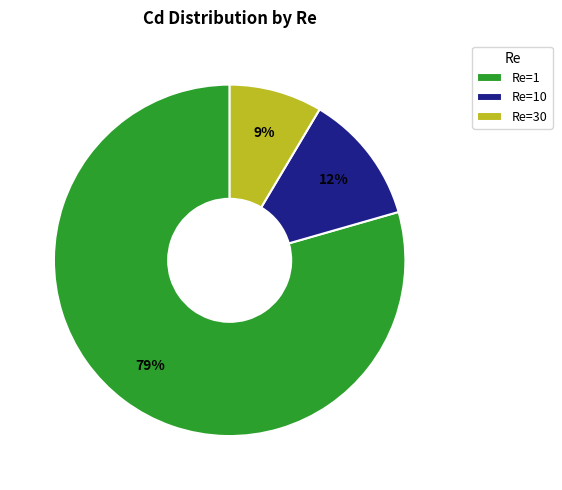

What percentage is the Re=30 slice, to the nearest percent?

9%